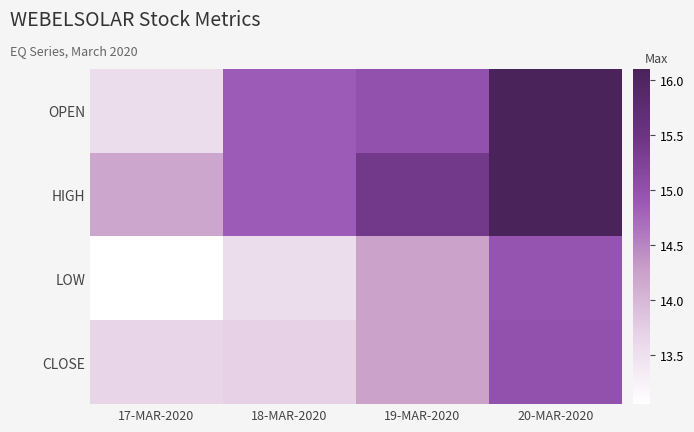

Which series has the largest total across all categories?

HIGH